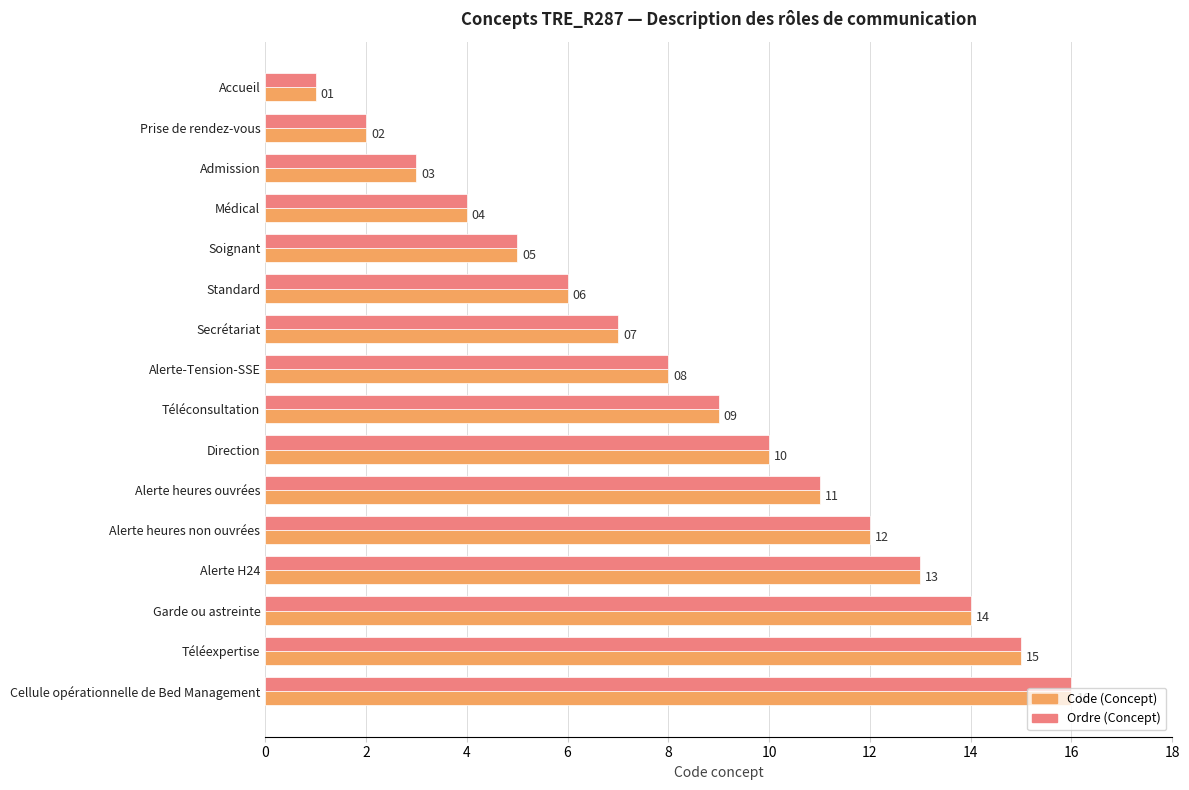

Which category has the lowest value across all series?

Accueil